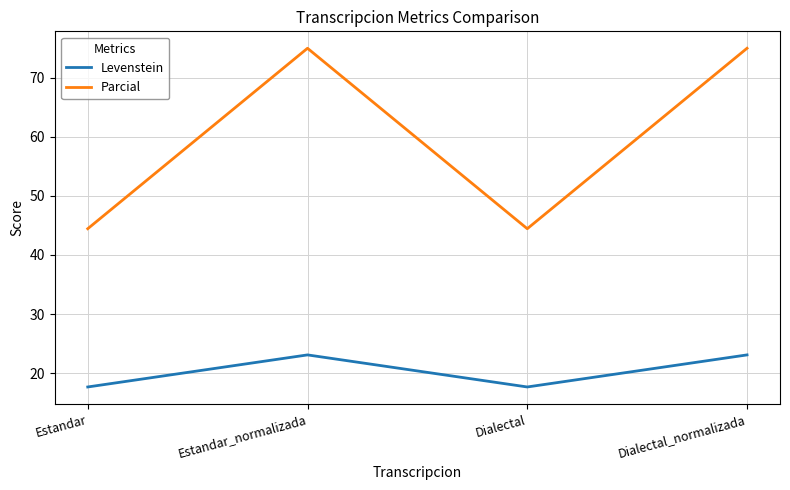

How many interior local peaks does the Levenstein series have?

1